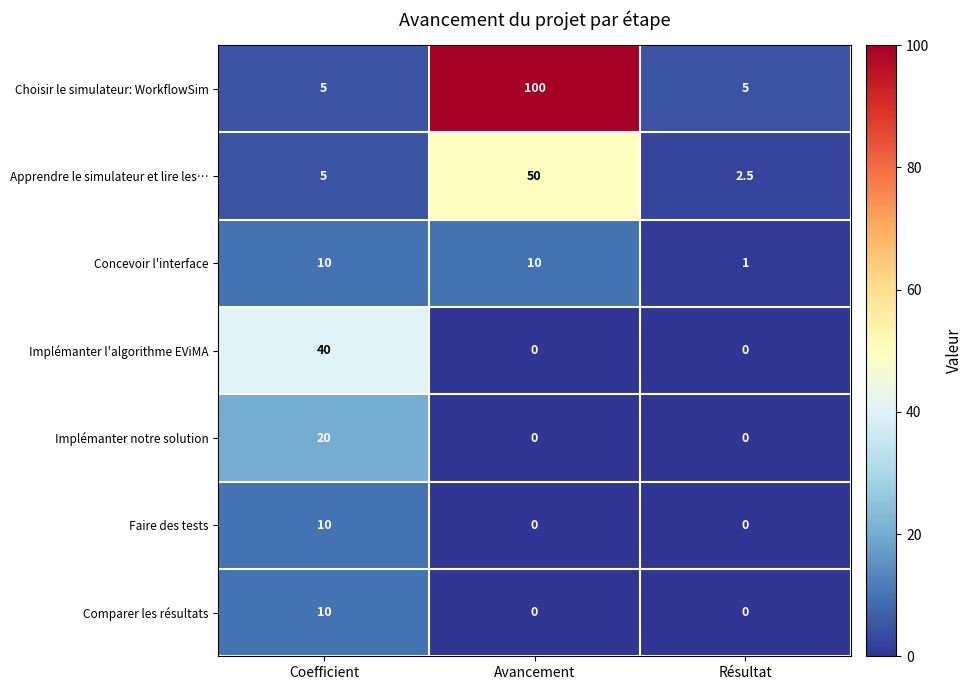

Which category has the highest value across all series?

Avancement